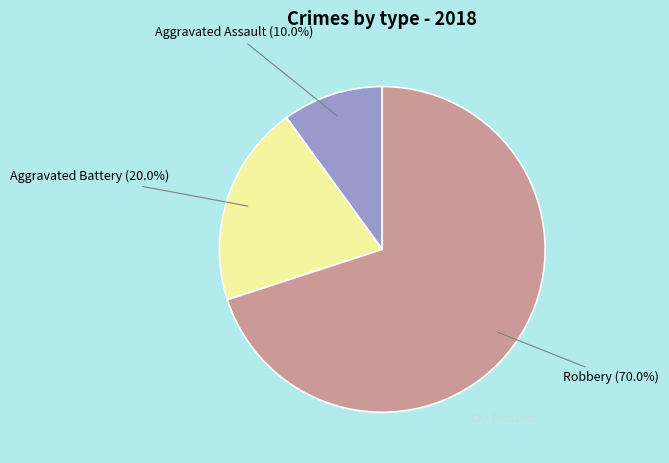

To the nearest percent, what is the combined percentage of Aggravated Battery and Aggravated Assault?

30%